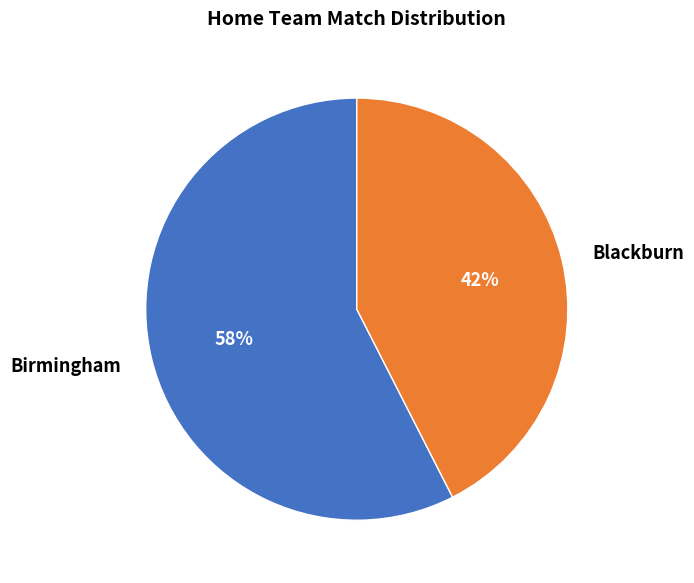

Which category has the biggest portion of the pie?

Birmingham